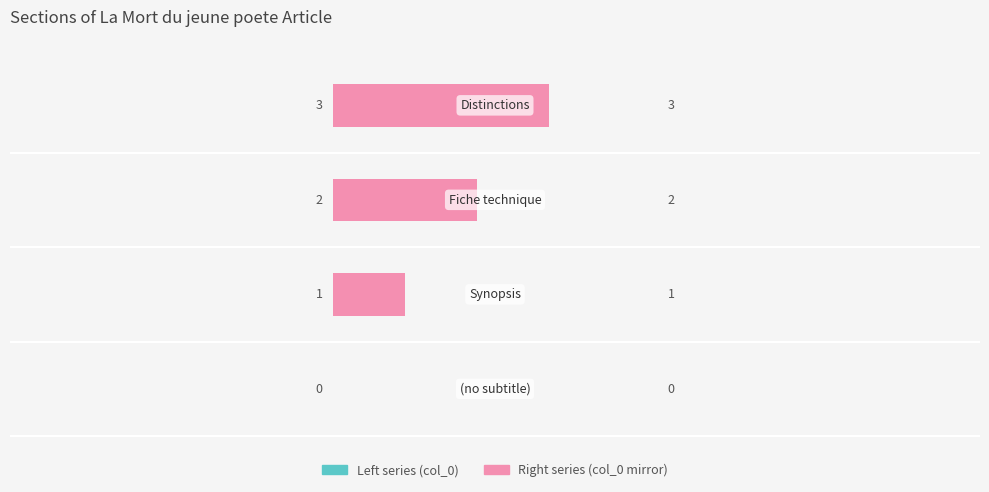

Which series has the largest total across all categories?

Left series (col_0)